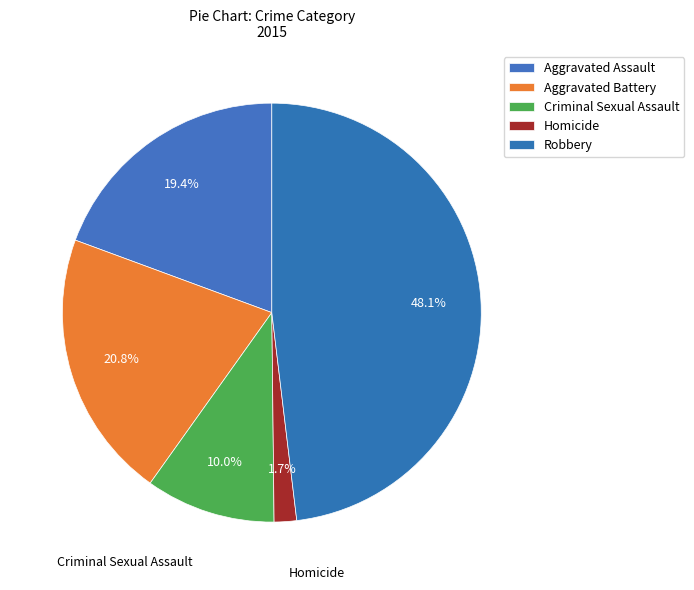

The Criminal Sexual Assault slice represents 10% of the pie. True or false?

True